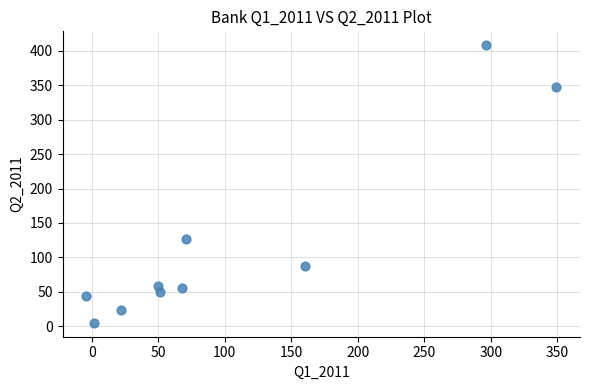

What is the average Y value?

120.4